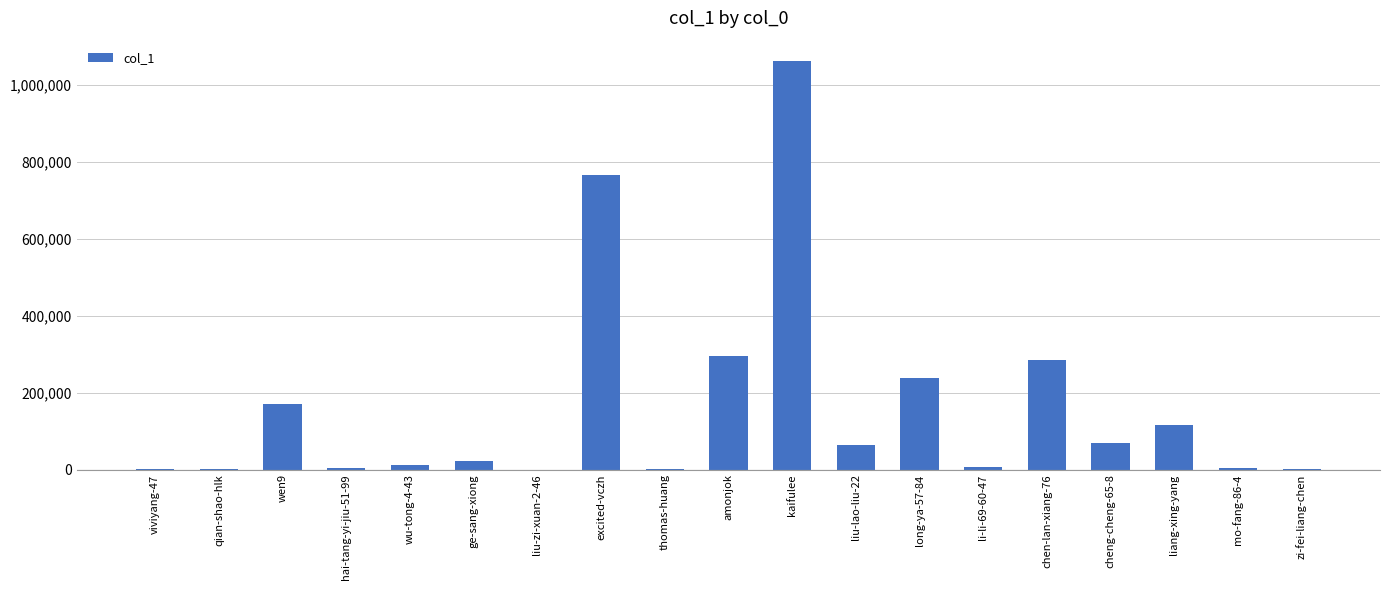

Count the number of categories in the chart.

19